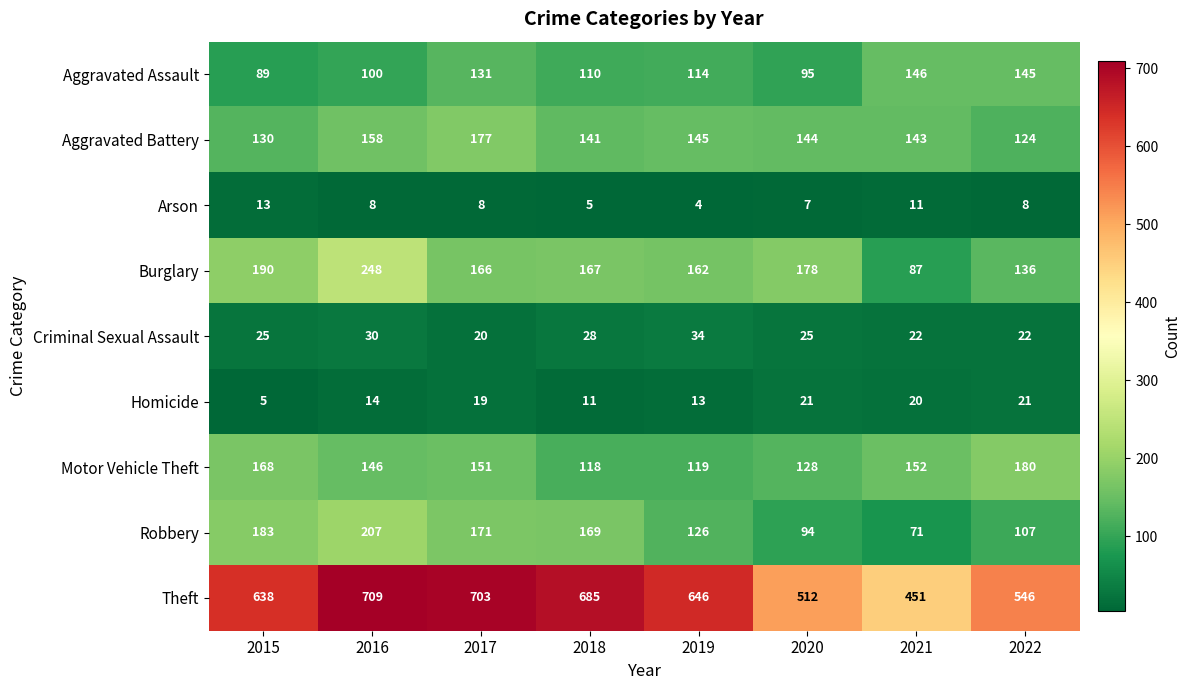

The Robbery series shows 285 at 2016. True or false?

False